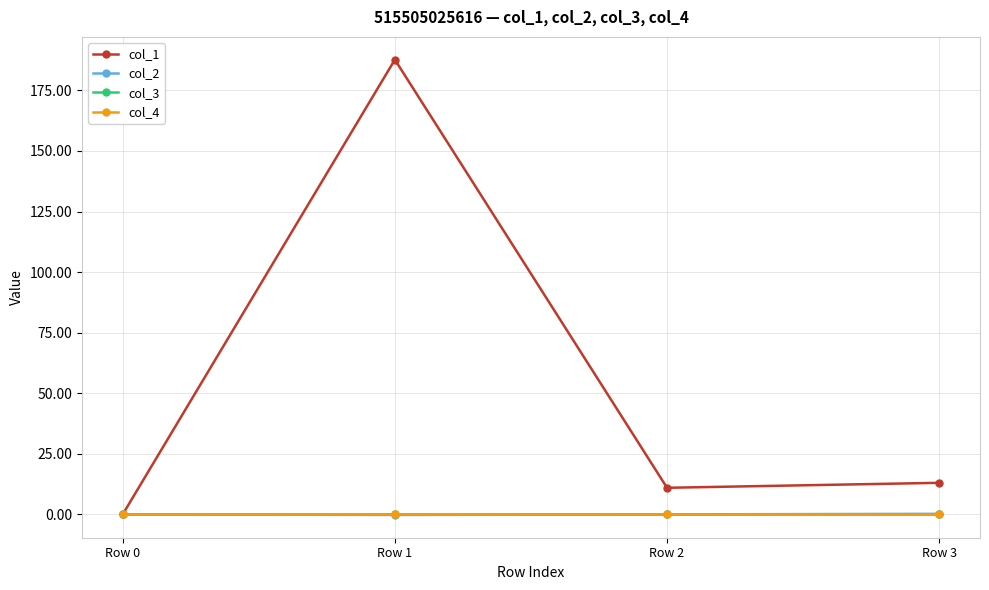

Reading right to left, extract all data points from this chart.

col_1: 13.0	11.0	187.7	0.0
col_2: 0.2	-0.0	-0.3	0.0
col_3: 0.0	0.0	0.0	0.0
col_4: 0.0	0.0	0.0	0.0